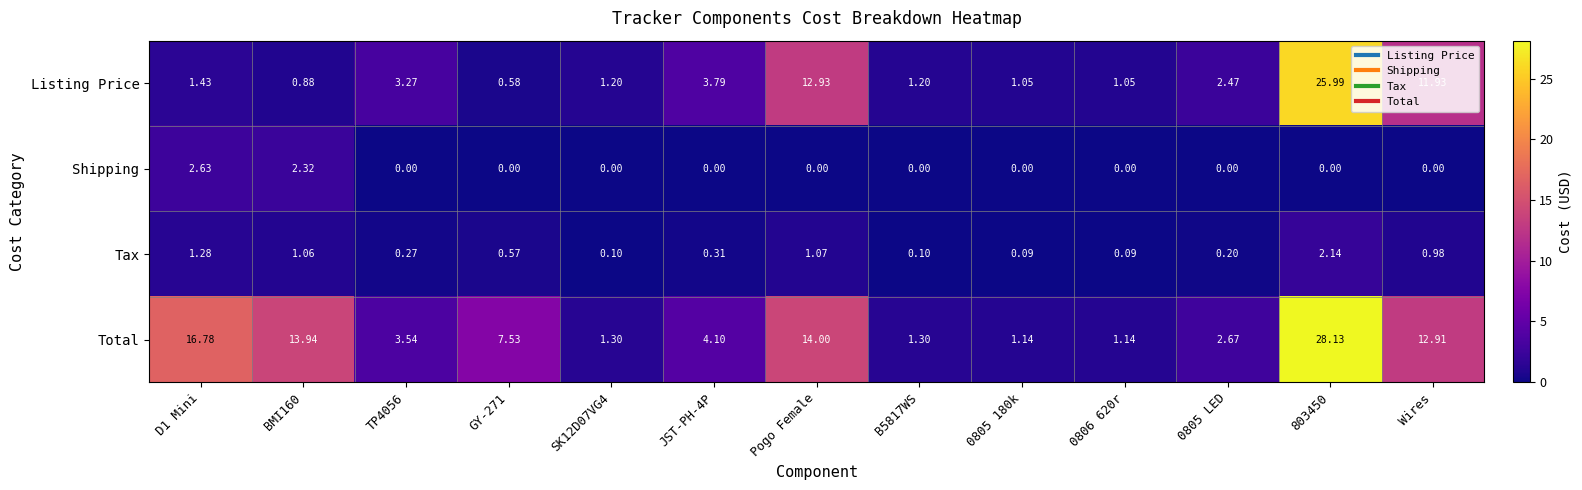

Between GY-271 and 0805 LED, which series saw the biggest shift?

Total